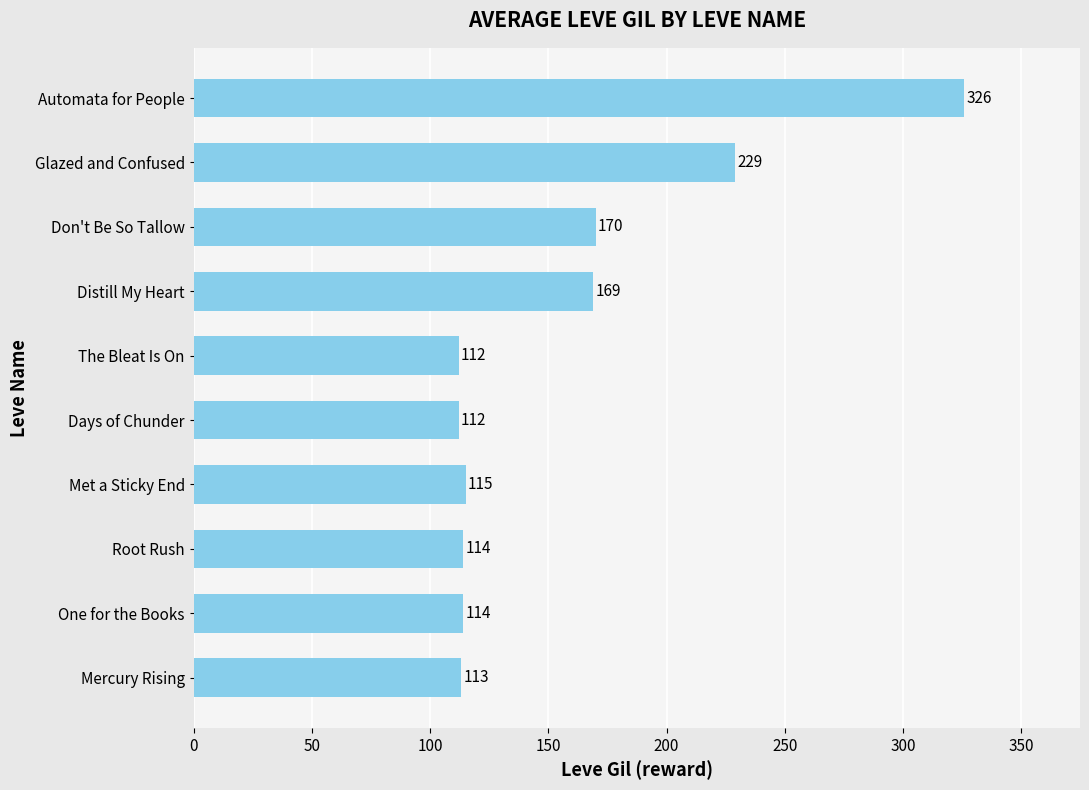

Which category has the highest value across all series?

Automata for People